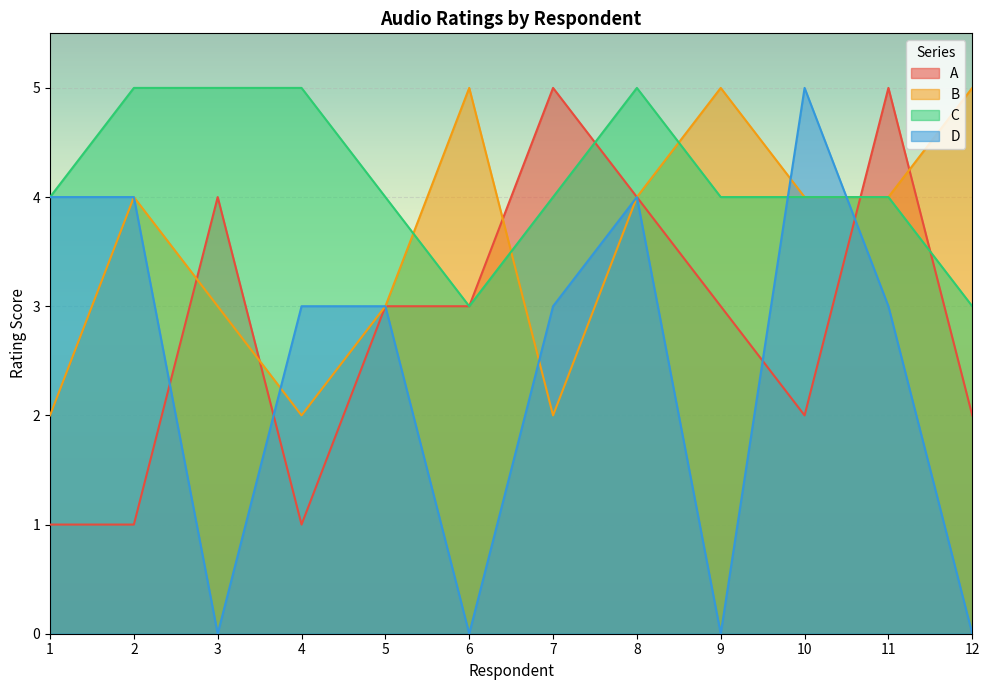

Is it true that D equals 0 at 9?

True